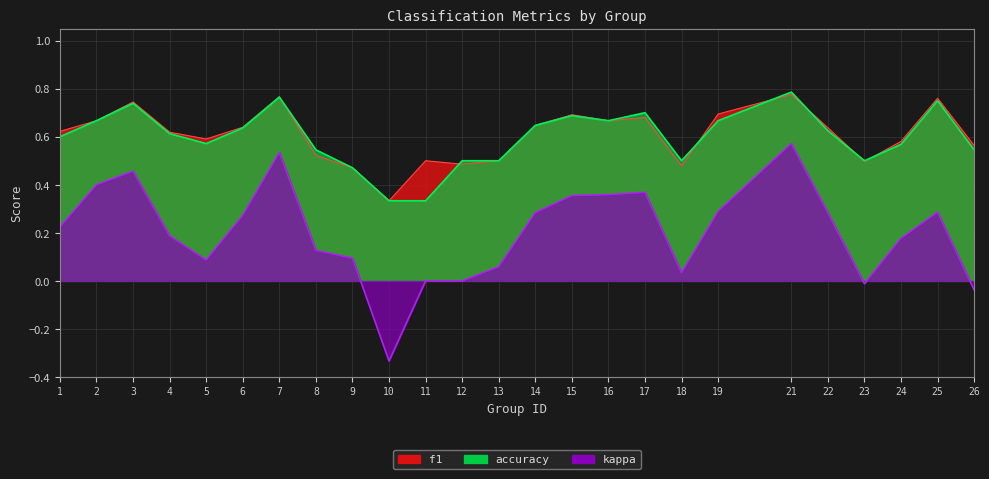

After their last crossing, which series has the higher values: f1 or accuracy?

f1